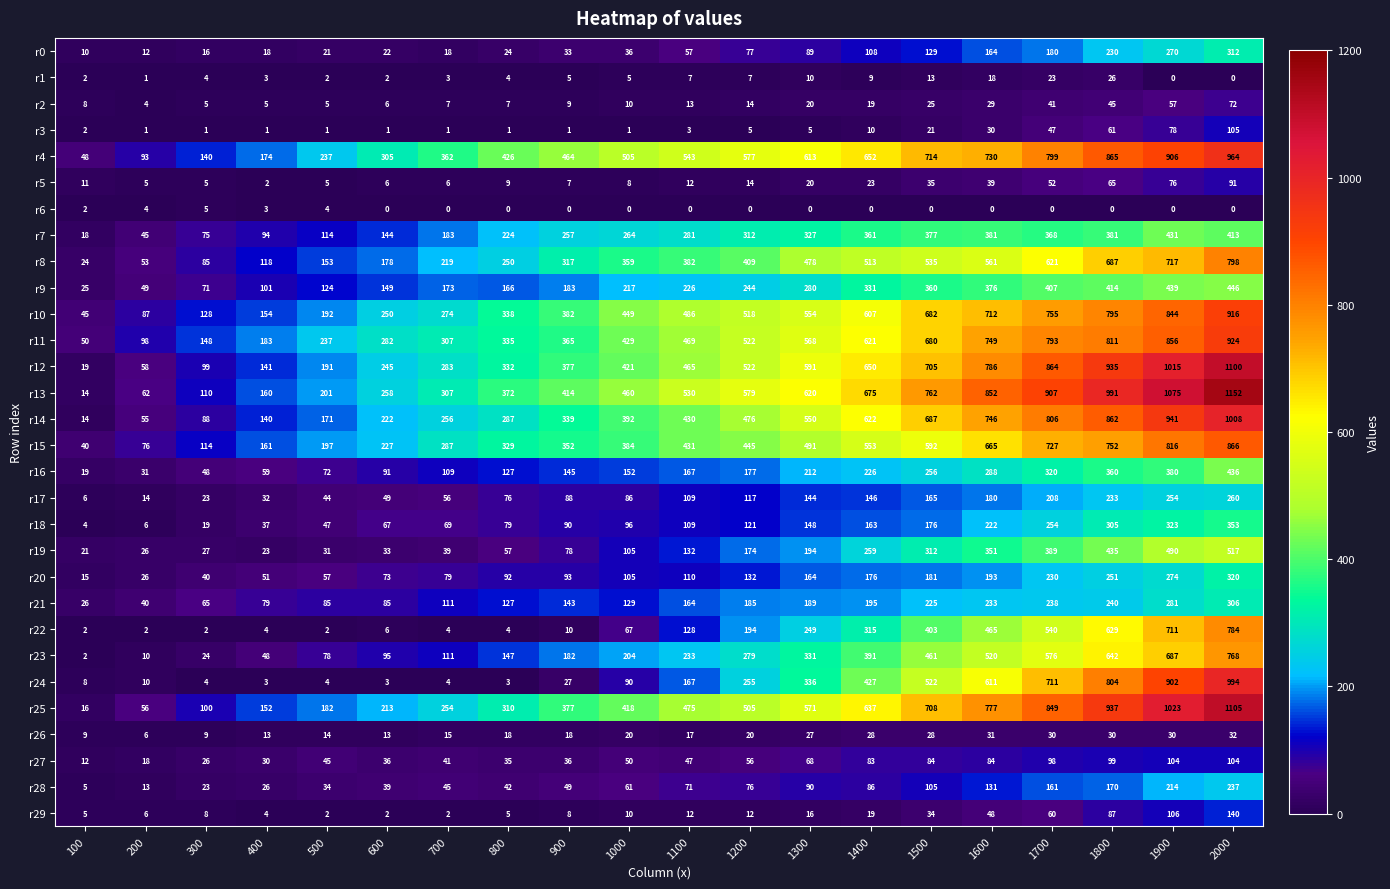

Is it true that r3 equals 10 at 1400?

True